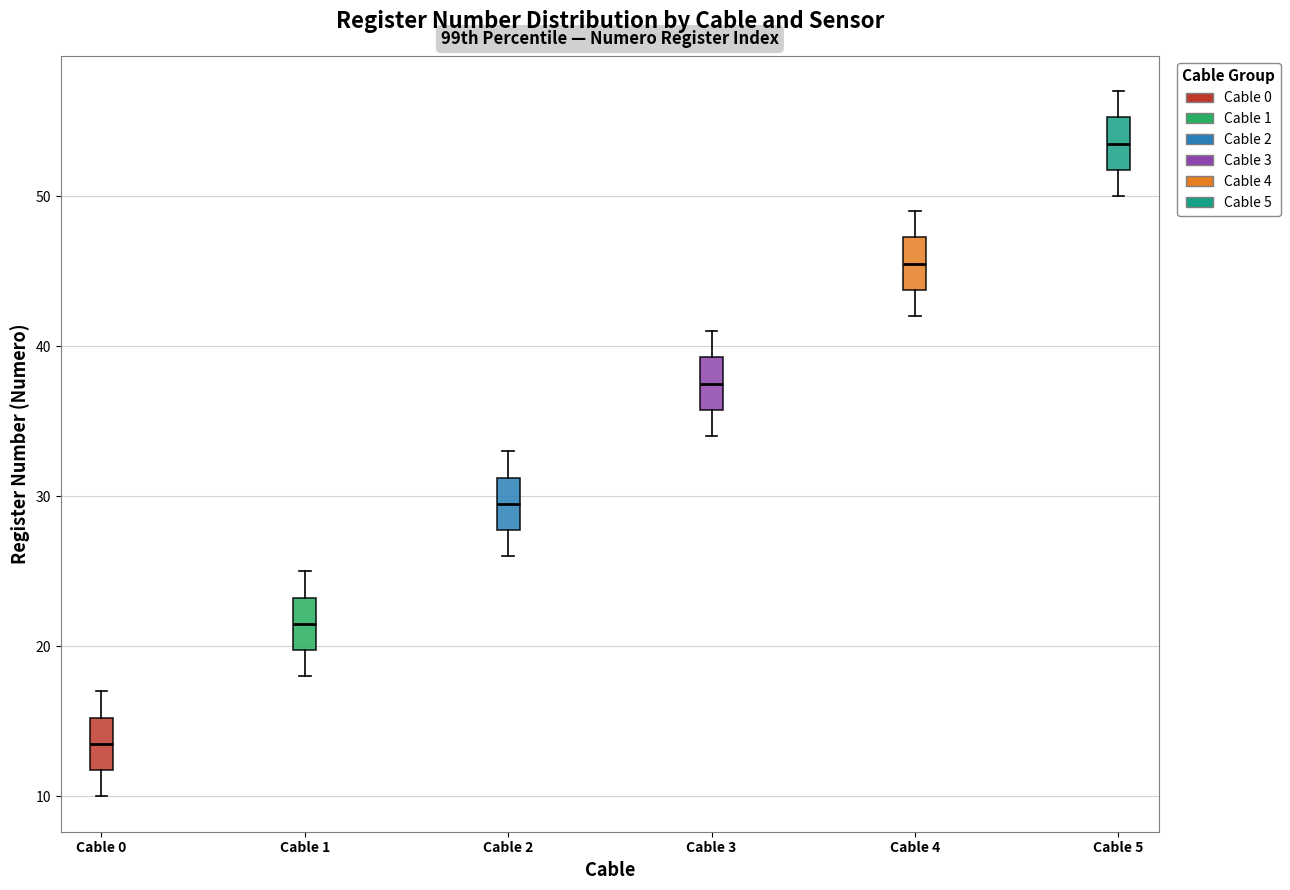

Reading left to right, read every box against the y-axis: the position of its median line, the range the box covers, and the ends of its whiskers. The values are not printed on the chart, so give them approximately, as read against the axis.

Cable 0: median 14, box 12 to 15, whiskers 10 to 17
Cable 1: median 22, box 20 to 23, whiskers 18 to 25
Cable 2: median 30, box 28 to 31, whiskers 26 to 33
Cable 3: median 38, box 36 to 39, whiskers 34 to 41
Cable 4: median 46, box 44 to 47, whiskers 42 to 49
Cable 5: median 54, box 52 to 55, whiskers 50 to 57